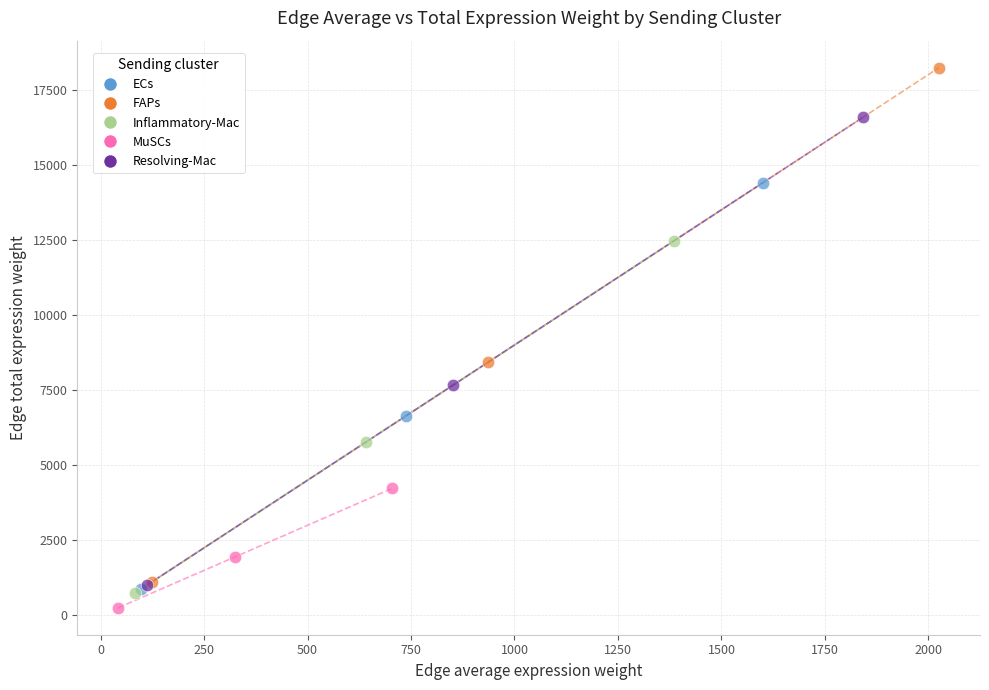

What are all the series names shown in the legend?

ECs, FAPs, Inflammatory-Mac, MuSCs, Resolving-Mac